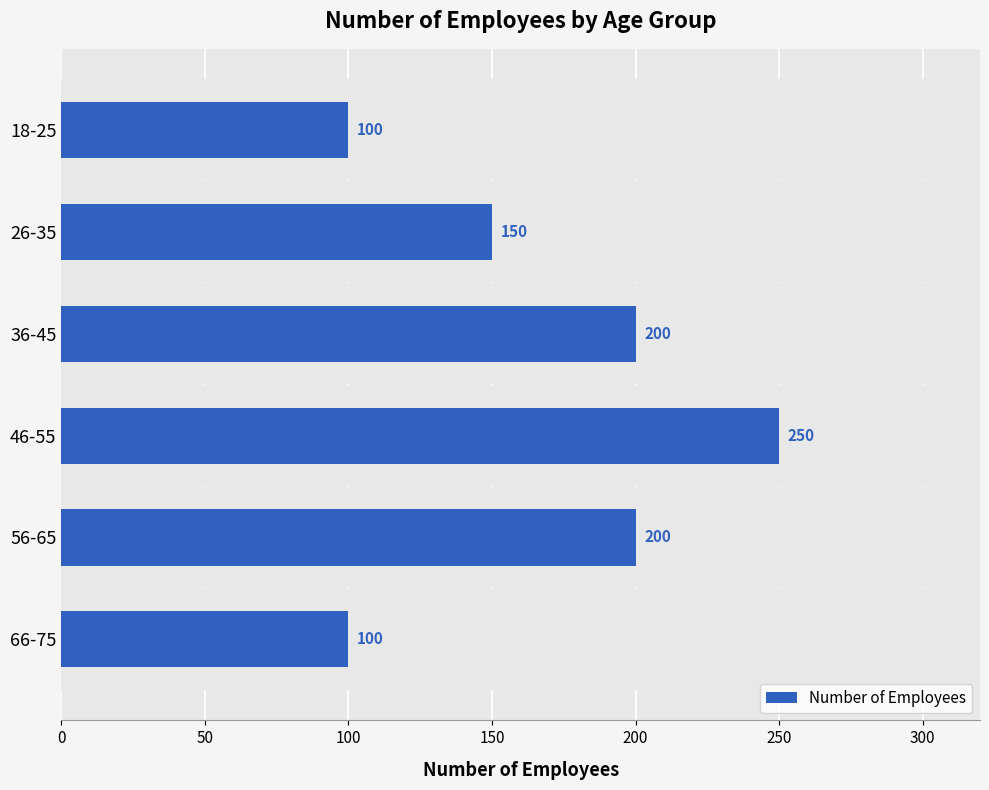

The value at 36-45 is 200. True or false?

True